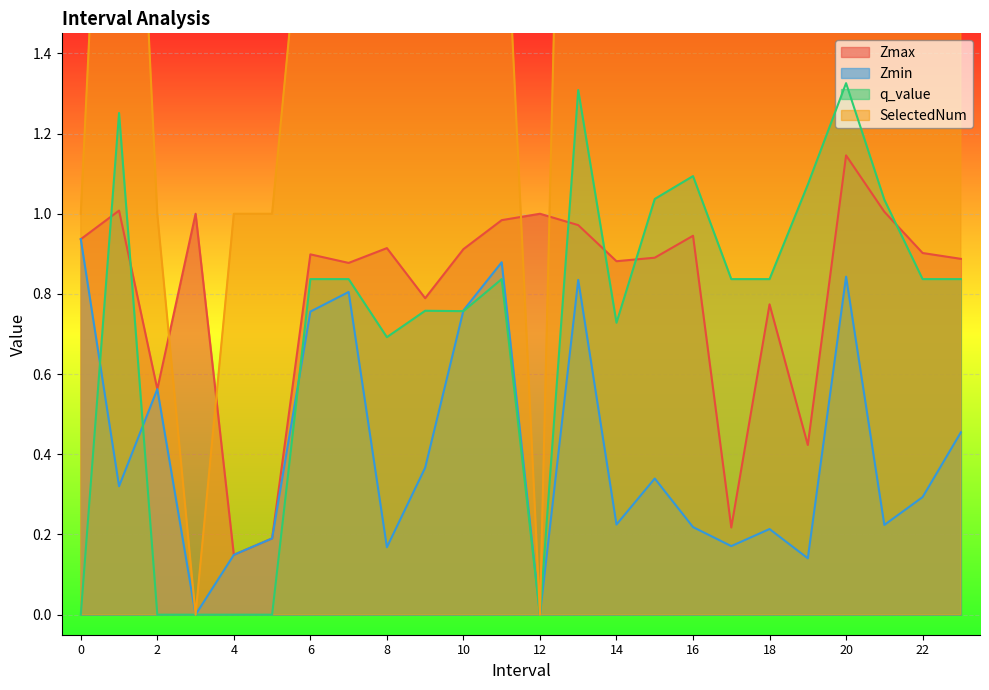

What is the difference between the highest and lowest values at 1?

2.7